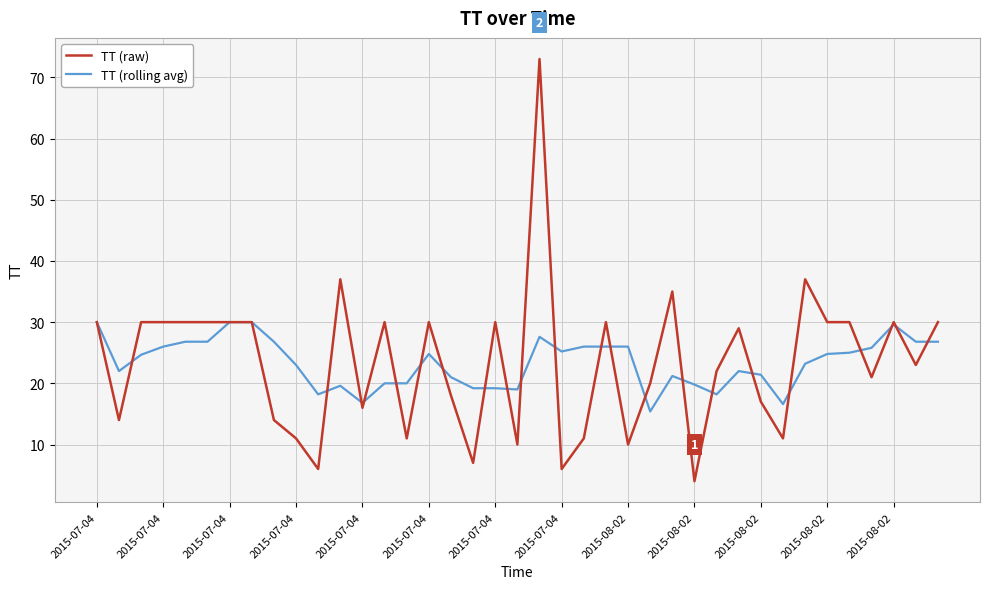

What is the minimum value for TT (raw)?

4.0